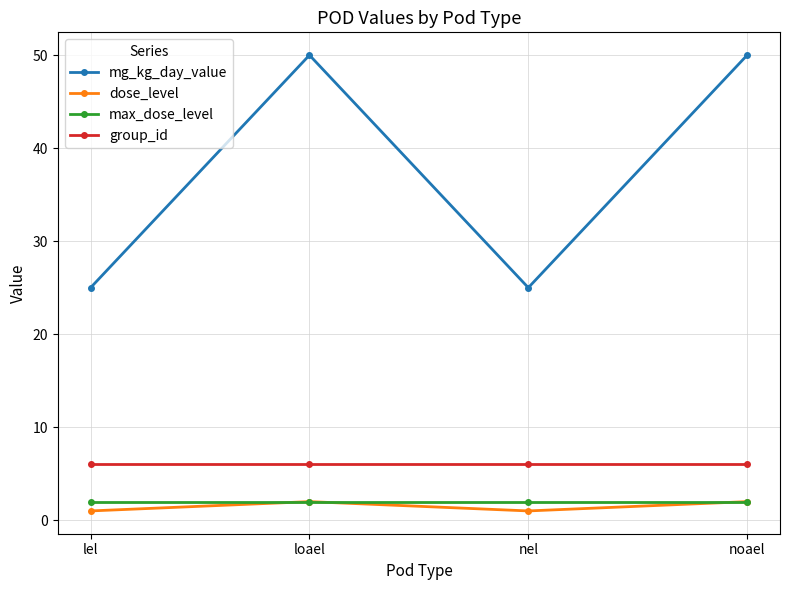

Which series has the widest spread of values?

mg_kg_day_value